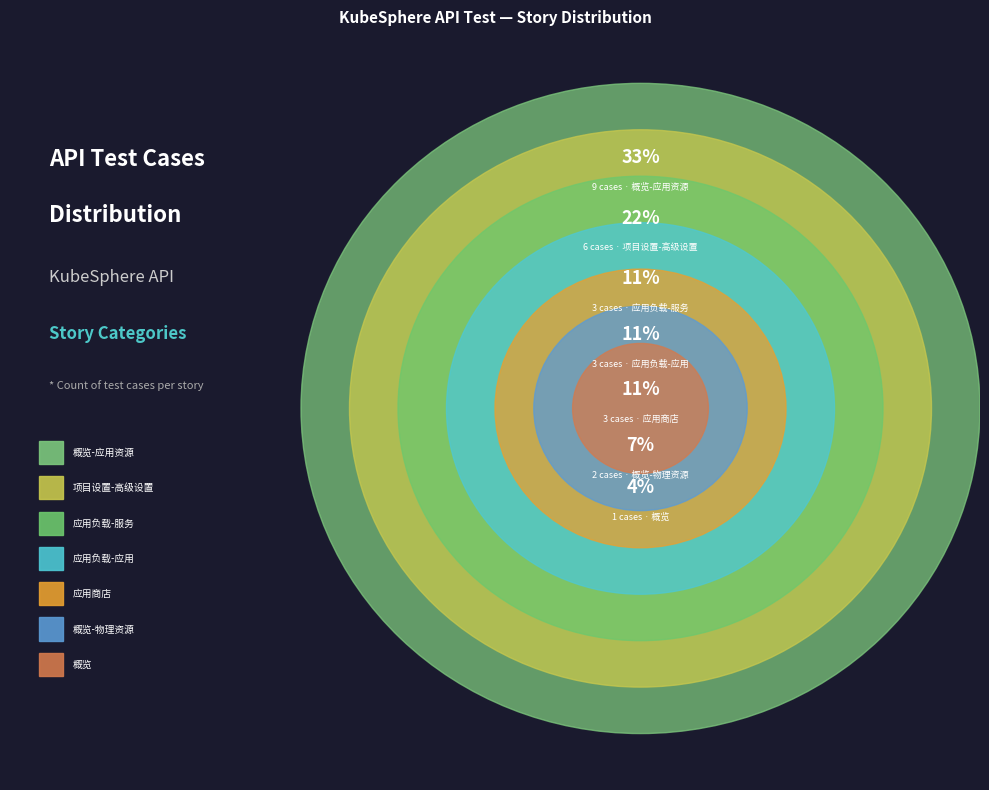

To the nearest percent, what portion does 应用负载-应用 represent?

11%